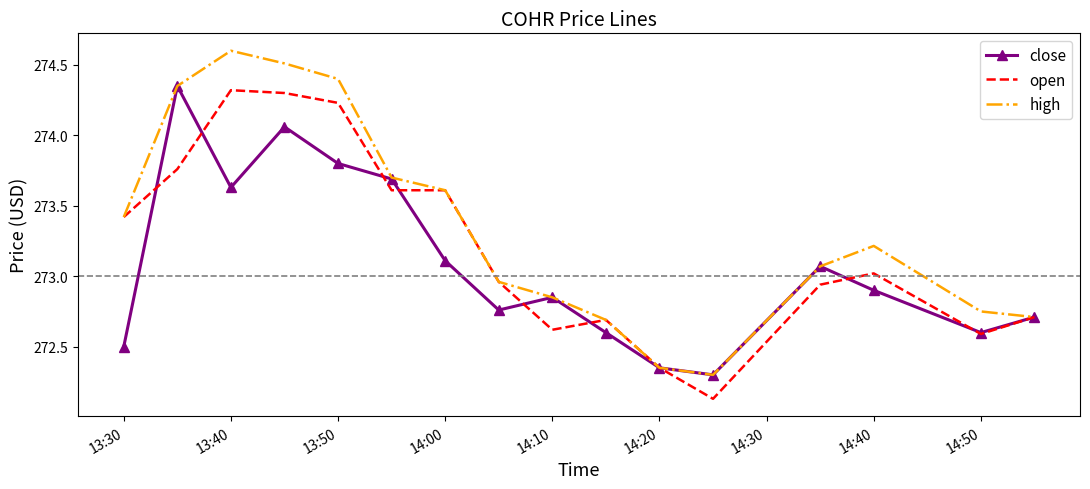

What is the greatest value displayed?

274.6